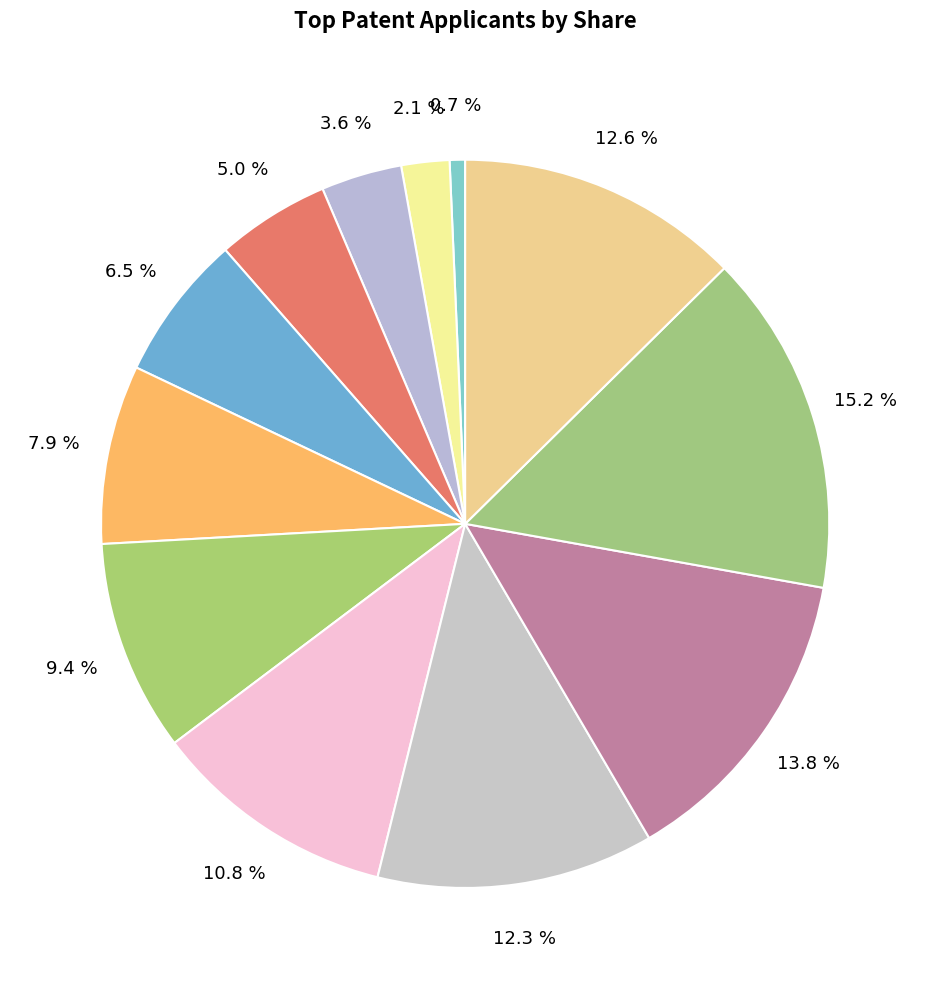

Is there a majority slice in this chart?

No